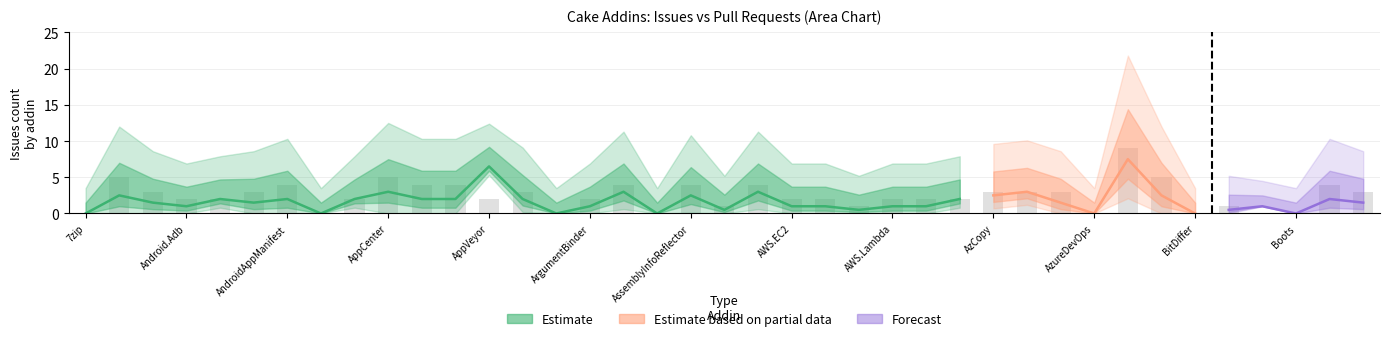

What is the greatest value displayed?

9